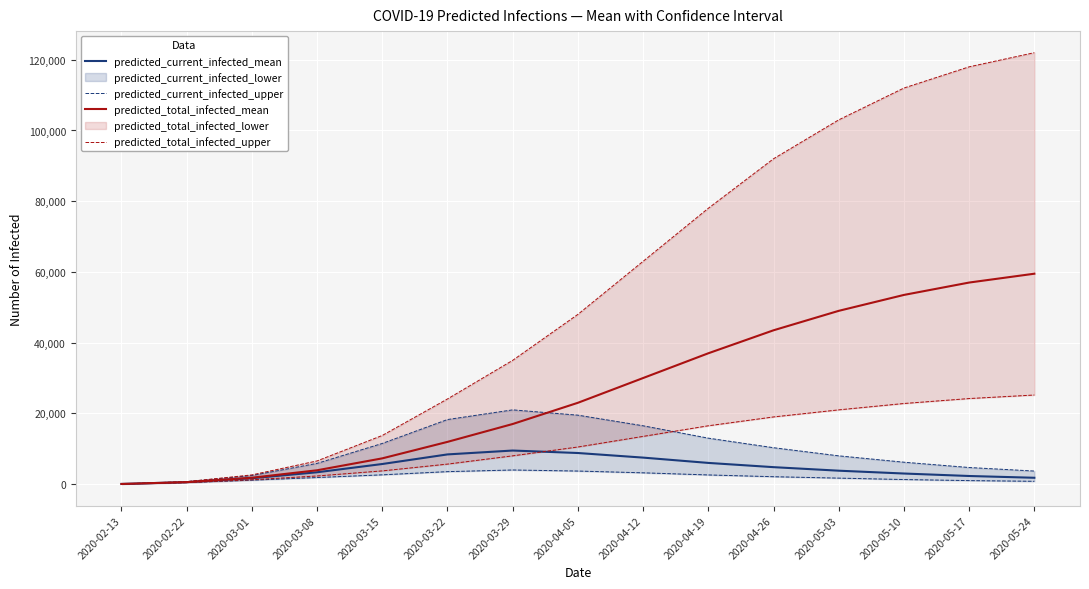

The predicted_total_infected_upper series shows 1237 at 2020-03-01. True or false?

True